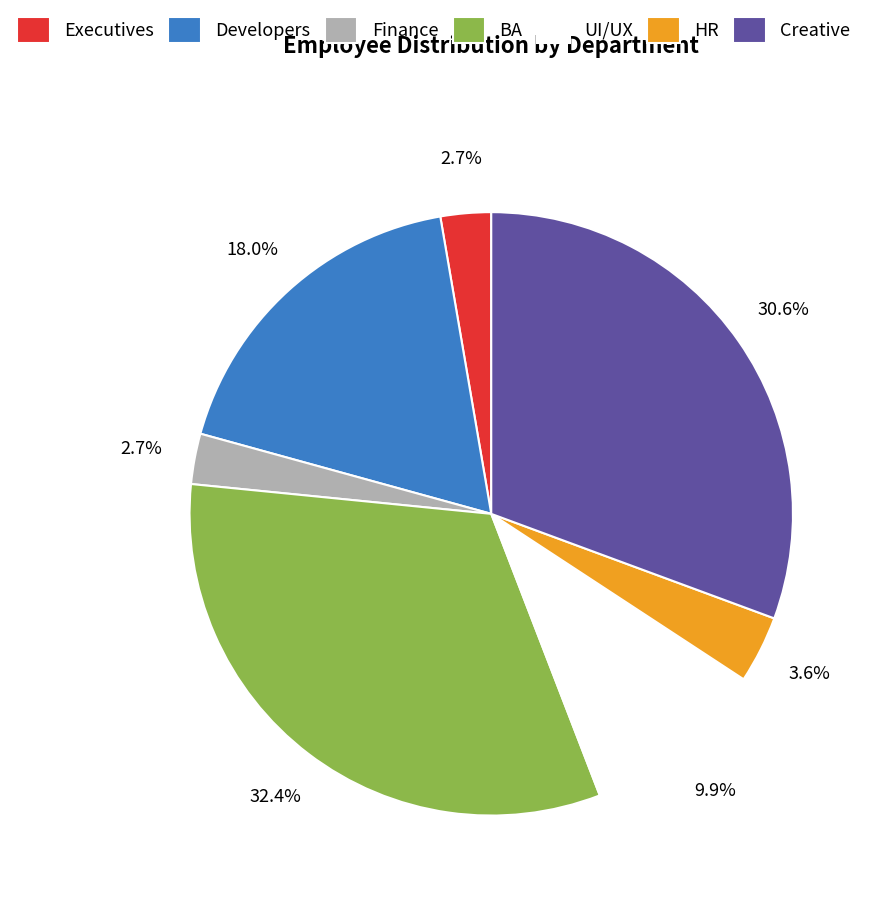

Is there a majority slice in this chart?

No